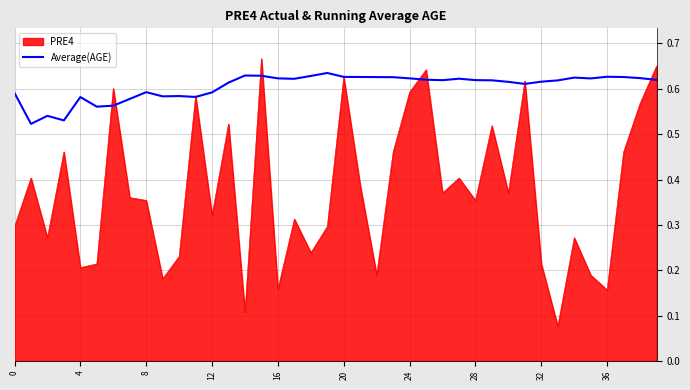

List the series in order of their overall mean, lowest first.

PRE4, Average(AGE)